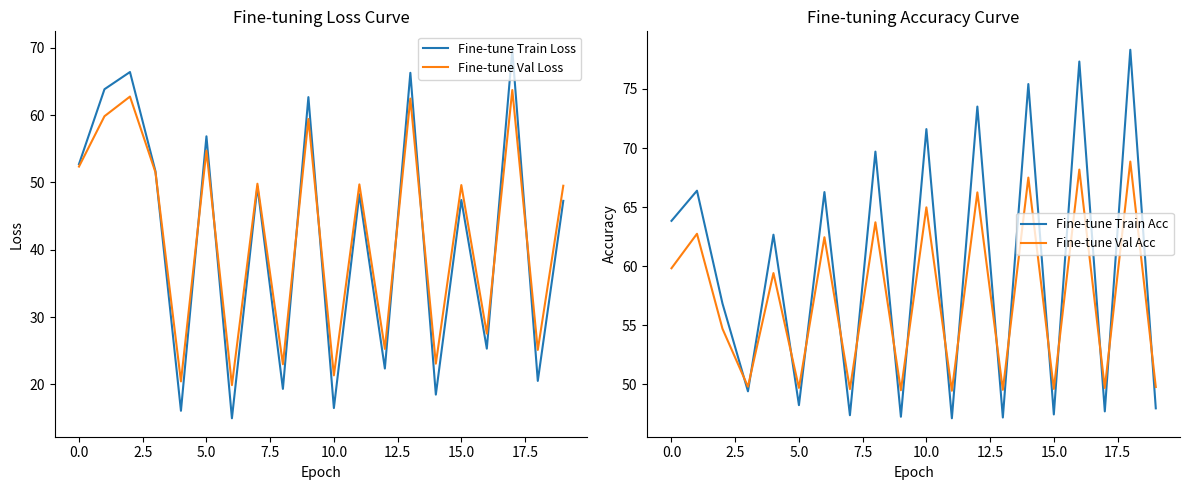

Which series has the largest range (max minus min)?

Fine-tune Train Loss